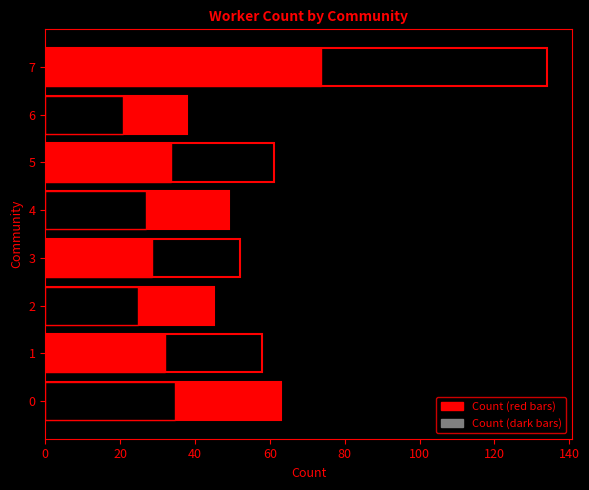

What is the sum of all values?

500